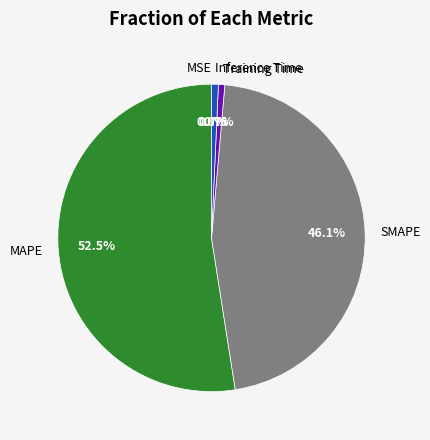

Is there a majority slice in this chart?

Yes